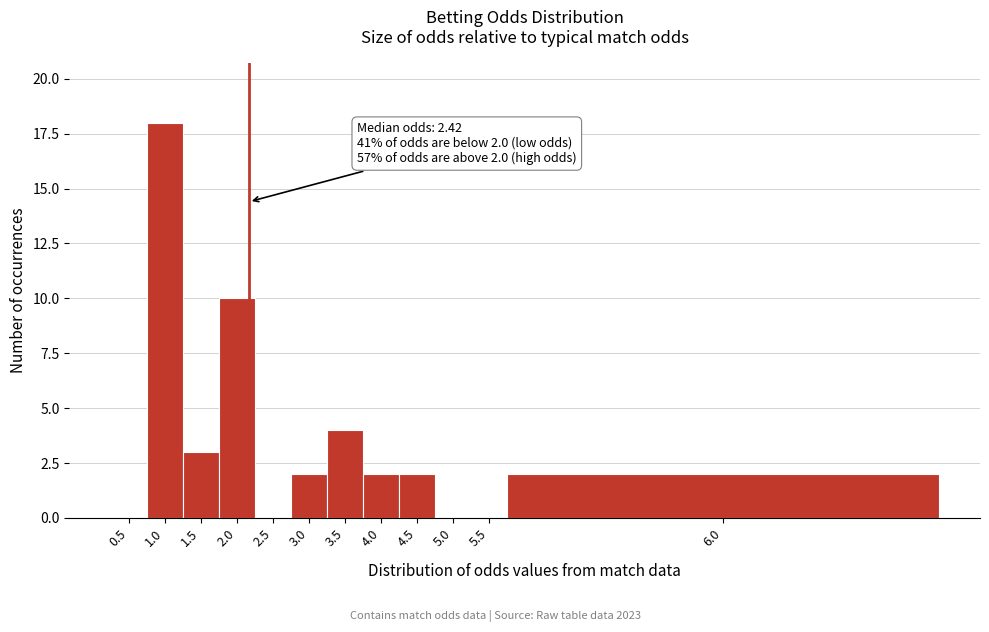

Reading right to left, list all the values displayed in this chart.

6.0=2	5.5=0	5.0=0	4.5=2	4.0=2	3.5=4	3.0=2	2.5=0	2.0=10	1.5=3	1.0=18	0.5=0